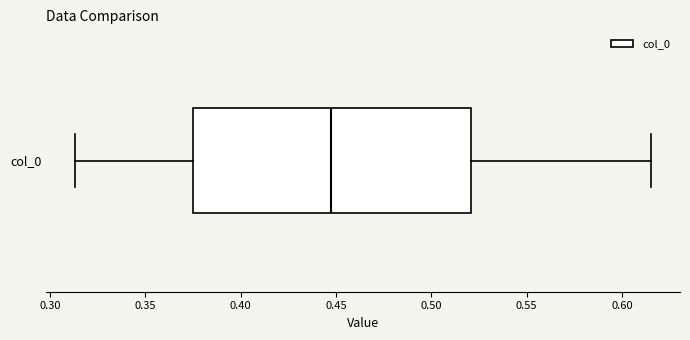

Where does the median line of the box for col_0 sit on the x-axis? The values are not printed on the chart, so give them approximately, as read against the axis.

0.445